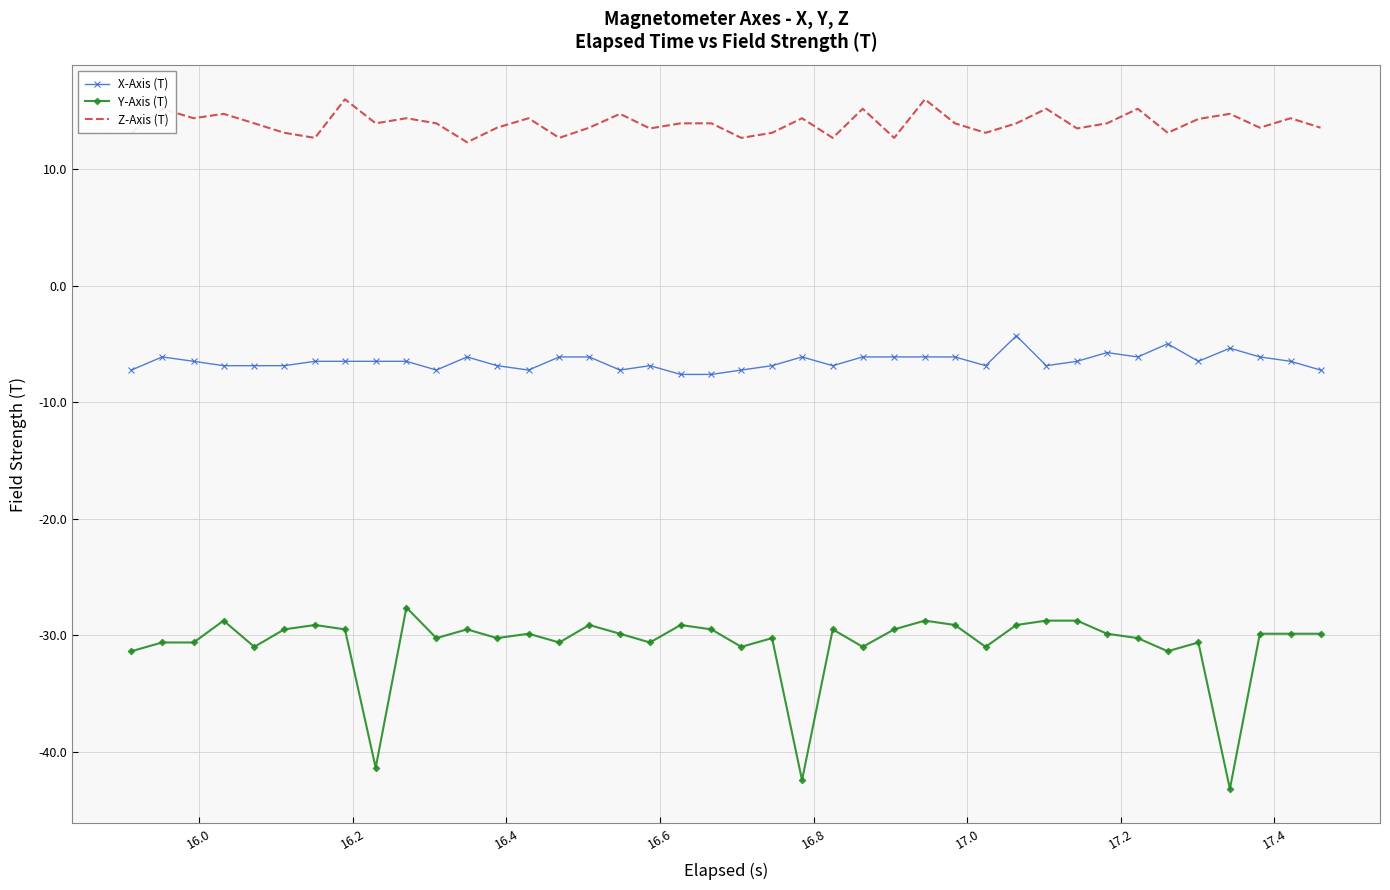

Which series has the widest spread of values?

Y-Axis (T)